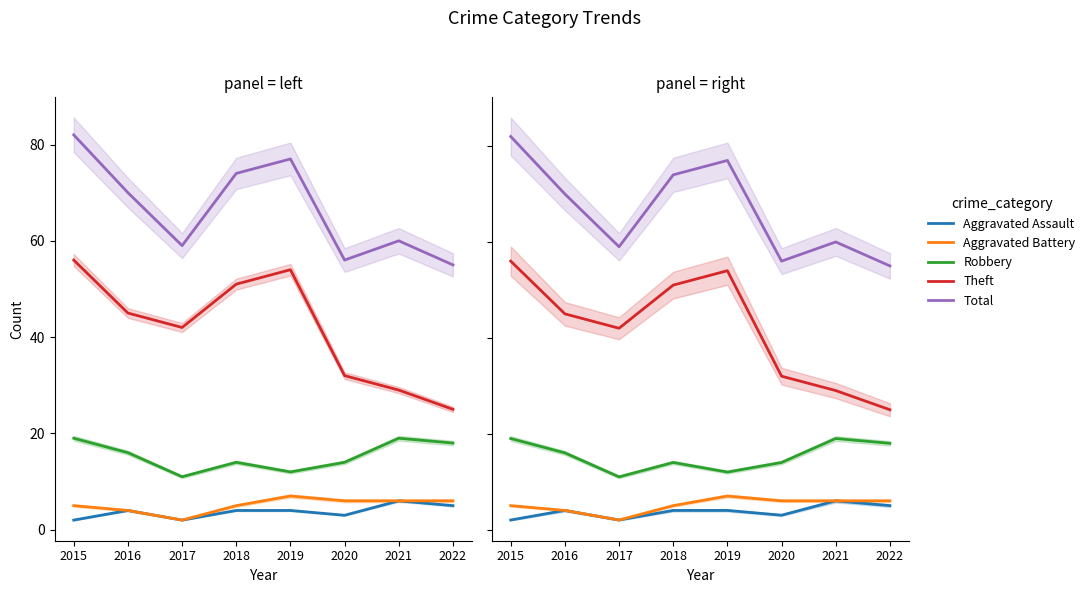

How many interior local peaks does the Aggravated Assault series have?

2